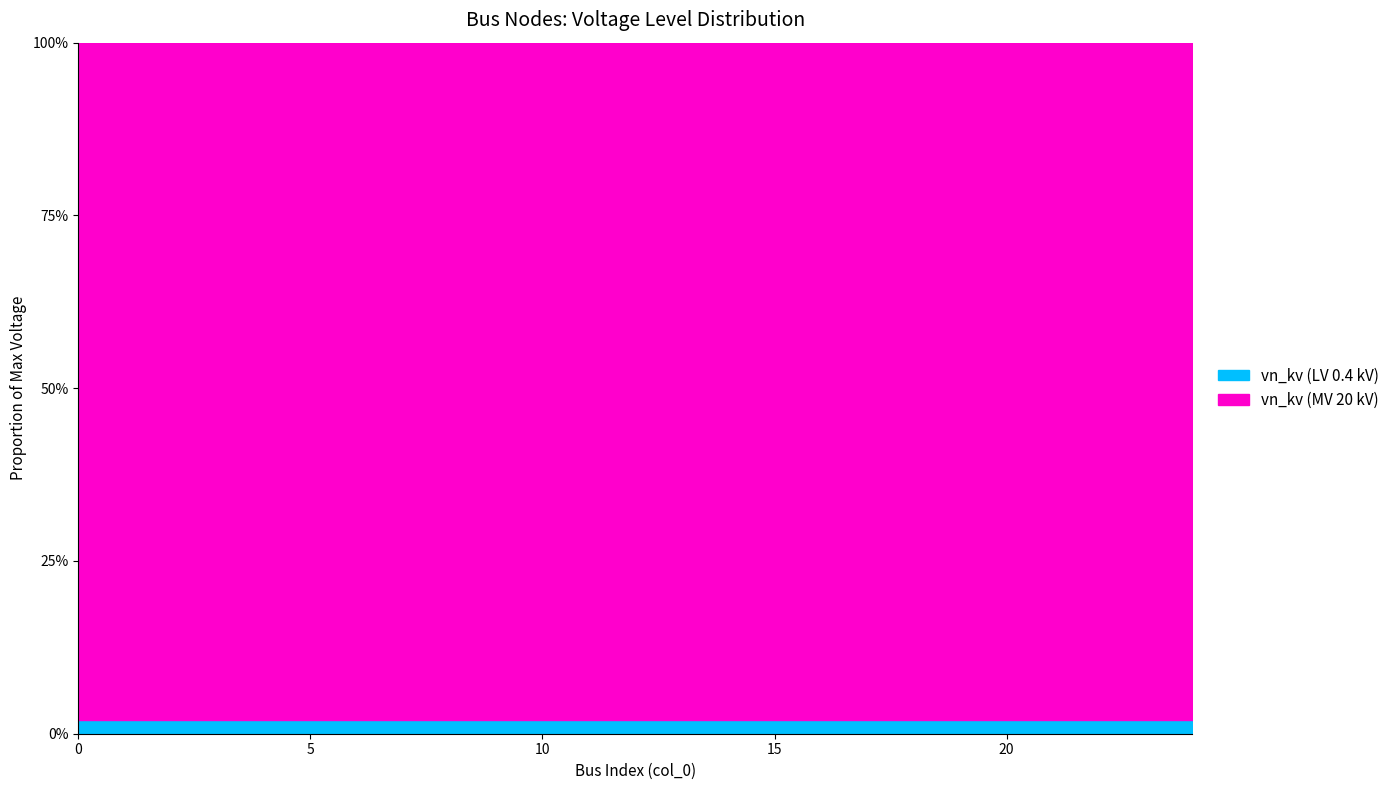

Reading left to right, transcribe all the data shown in this chart.

0.4	0.4	0.4	0.4	0.4	0.4	0.4	0.4	0.4	0.4	0.4	0.4	0.4	0.4	0.4	0.4	0.4	0.4	0.4	0.4	0.4	0.4	0.4	0.4	20.0